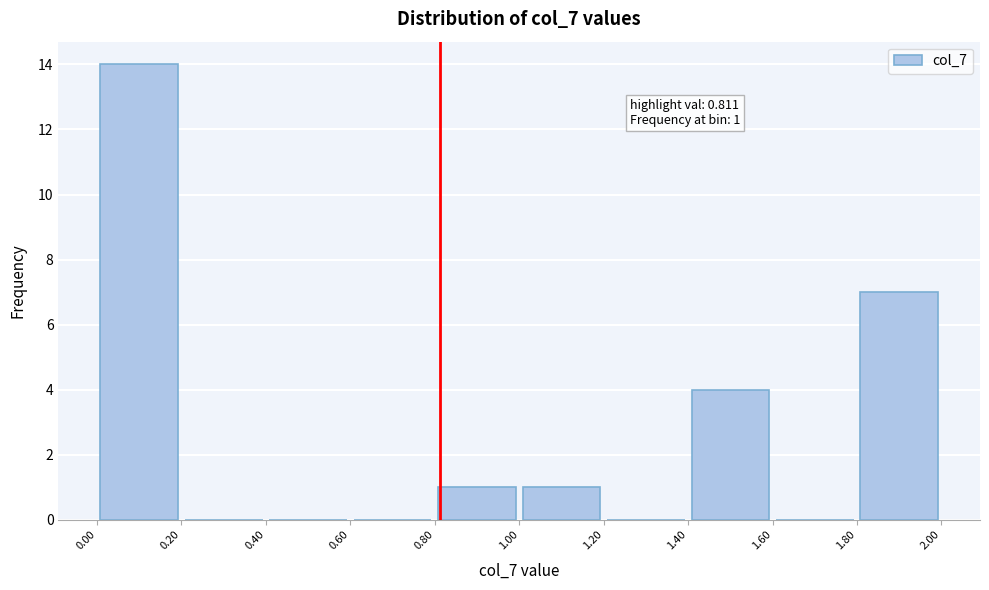

Over which range of the x-axis is the bar tallest?

0.00 to 0.20